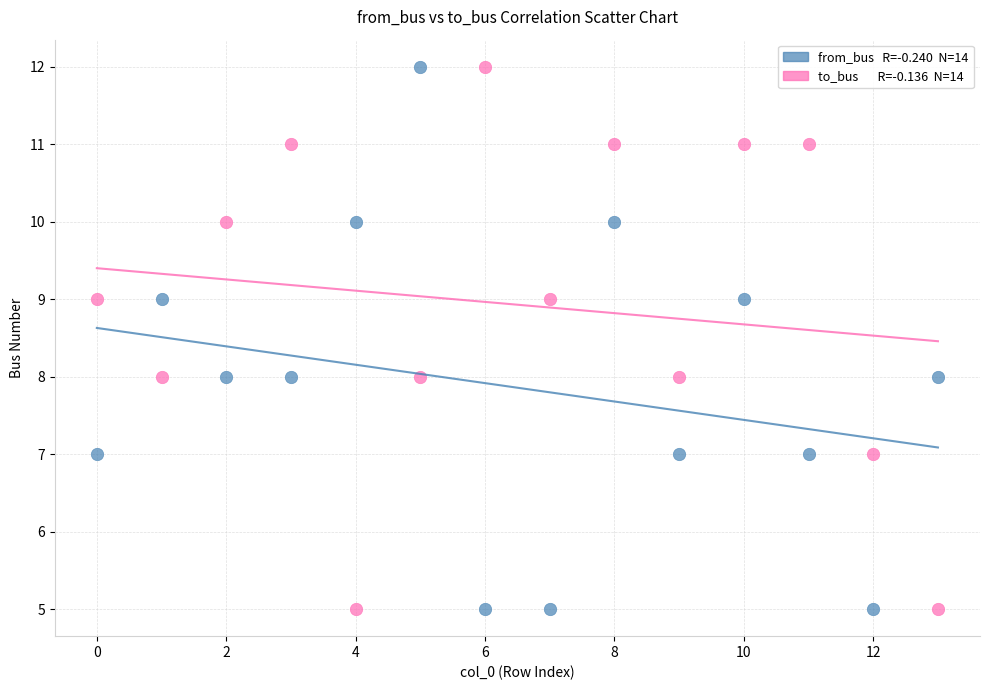

Across all data points, what is the range of Y values (max minus min)?

7